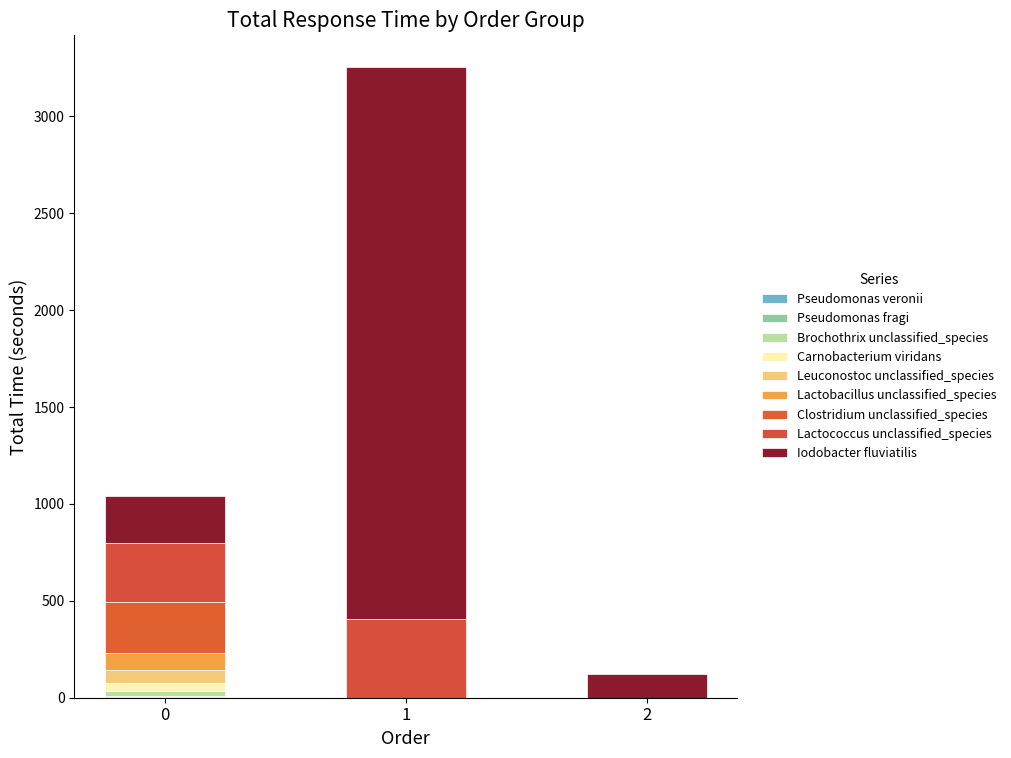

How many data points does each series have?

3